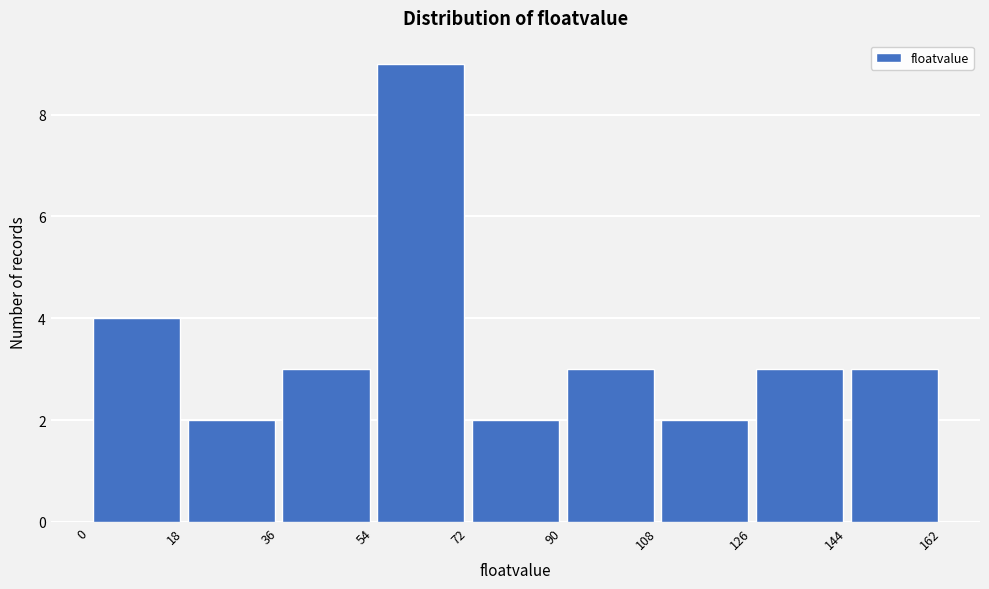

Reading left to right, list every bar in this chart as the range it spans on the x-axis followed by its height. The values are not printed on the chart, so give them approximately, as read against the axis.

0 to 18: 4
18 to 36: 2
36 to 54: 3
54 to 72: 9
72 to 90: 2
90 to 108: 3
108 to 126: 2
126 to 144: 3
144 to 162: 3